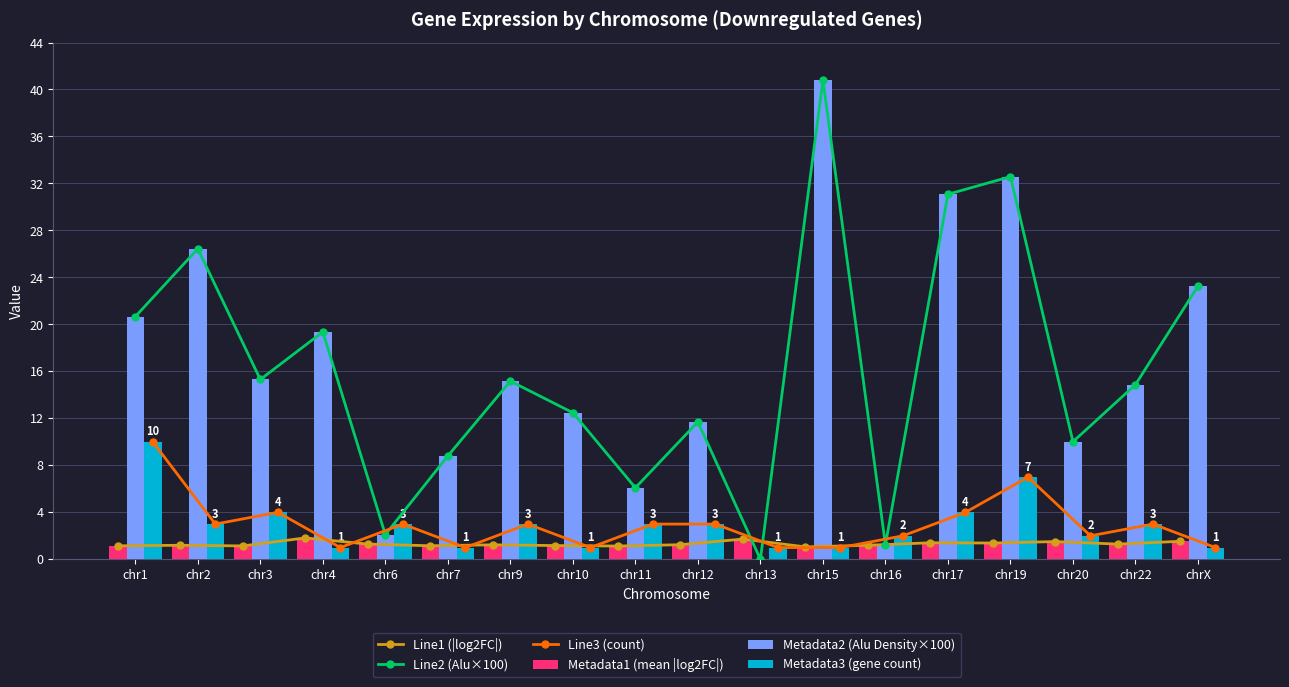

What is the label of the 2nd bar from the left?

chr2